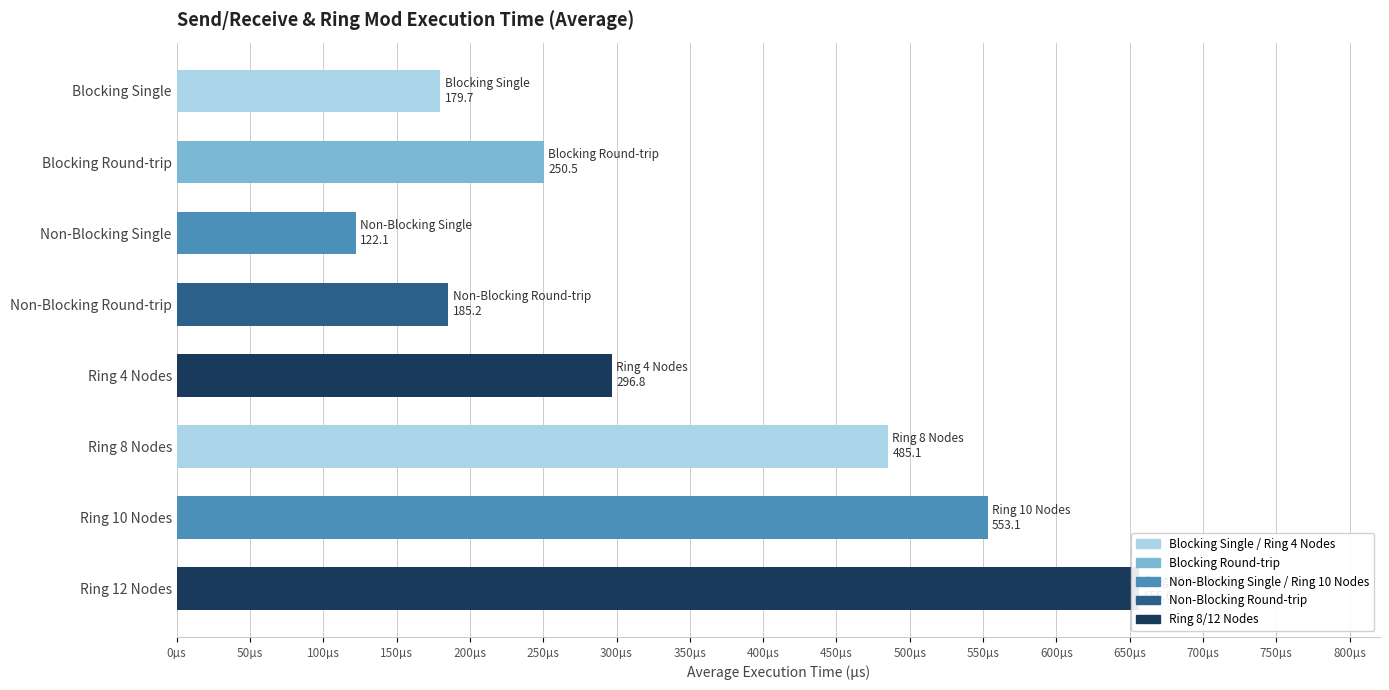

What position from the left is Ring 4 Nodes?

5